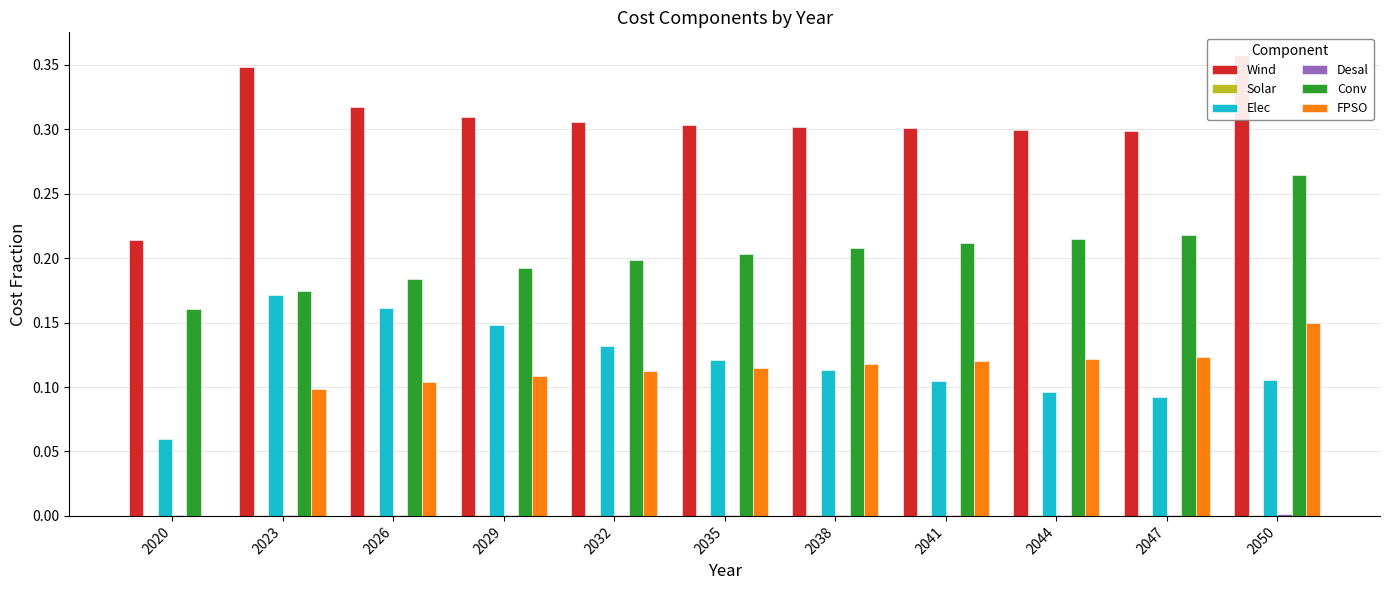

Which series has the largest total across all categories?

Wind